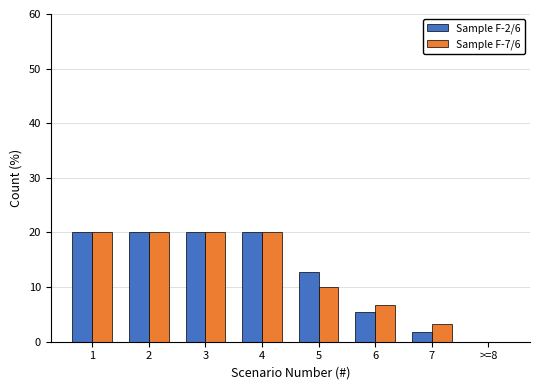

Reading left to right, what are all the values shown in this chart?

Sample F-2/6: 1=20.0	2=20.0	3=20.0	4=20.0	5=12.7	6=5.5	7=1.8	>=8=0.0
Sample F-7/6: 1=20.0	2=20.0	3=20.0	4=20.0	5=10.0	6=6.7	7=3.3	>=8=0.0